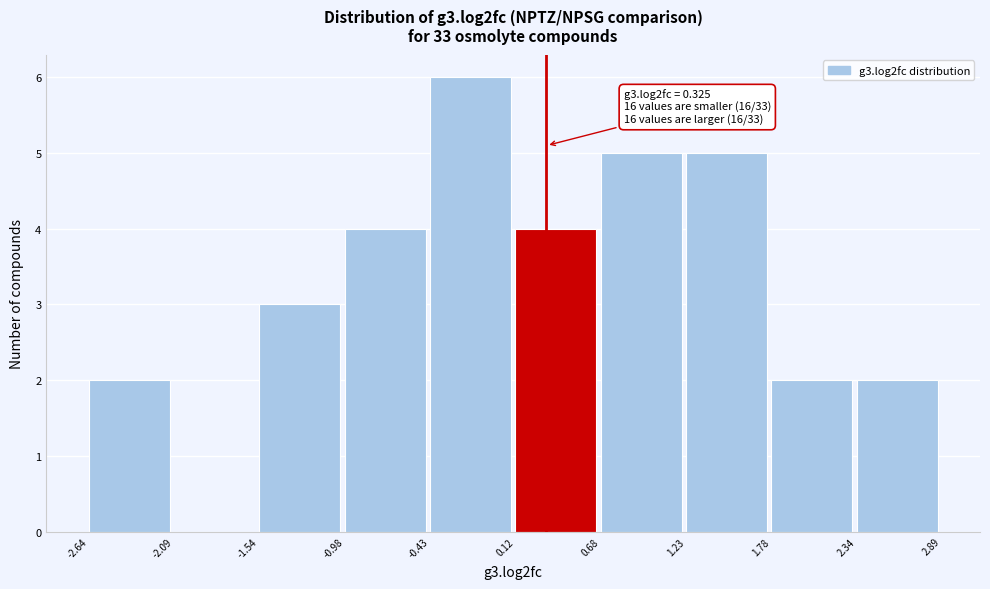

Over which range of the x-axis is the bar tallest?

-0.43 to 0.12